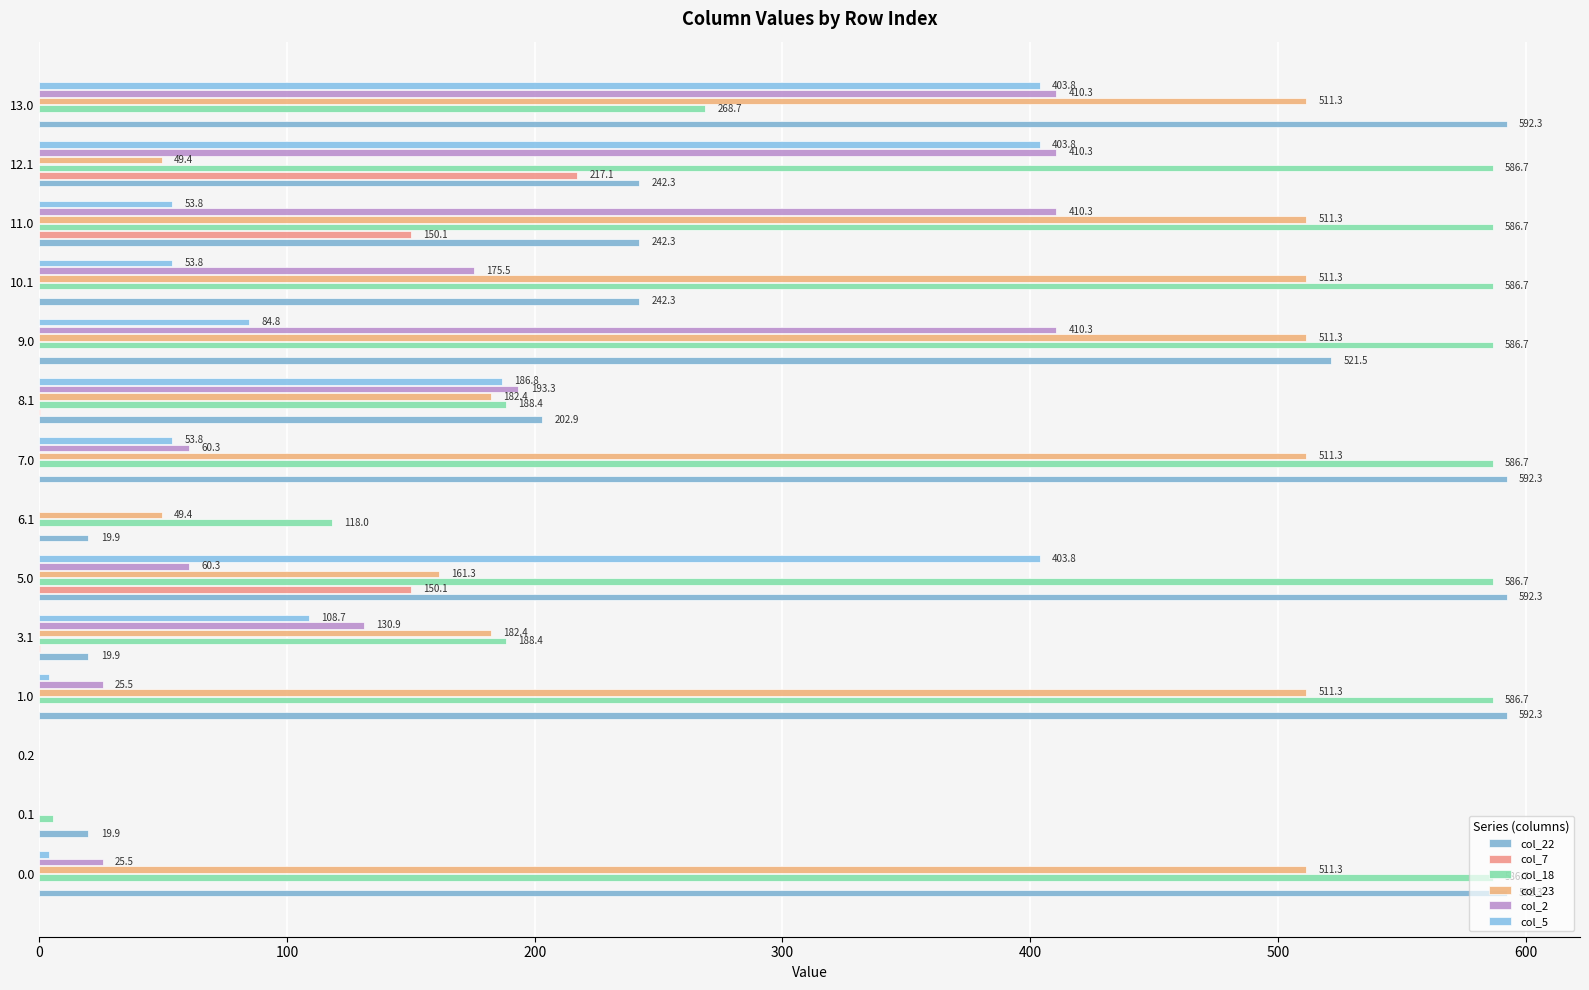

Which series has the largest range (max minus min)?

col_22